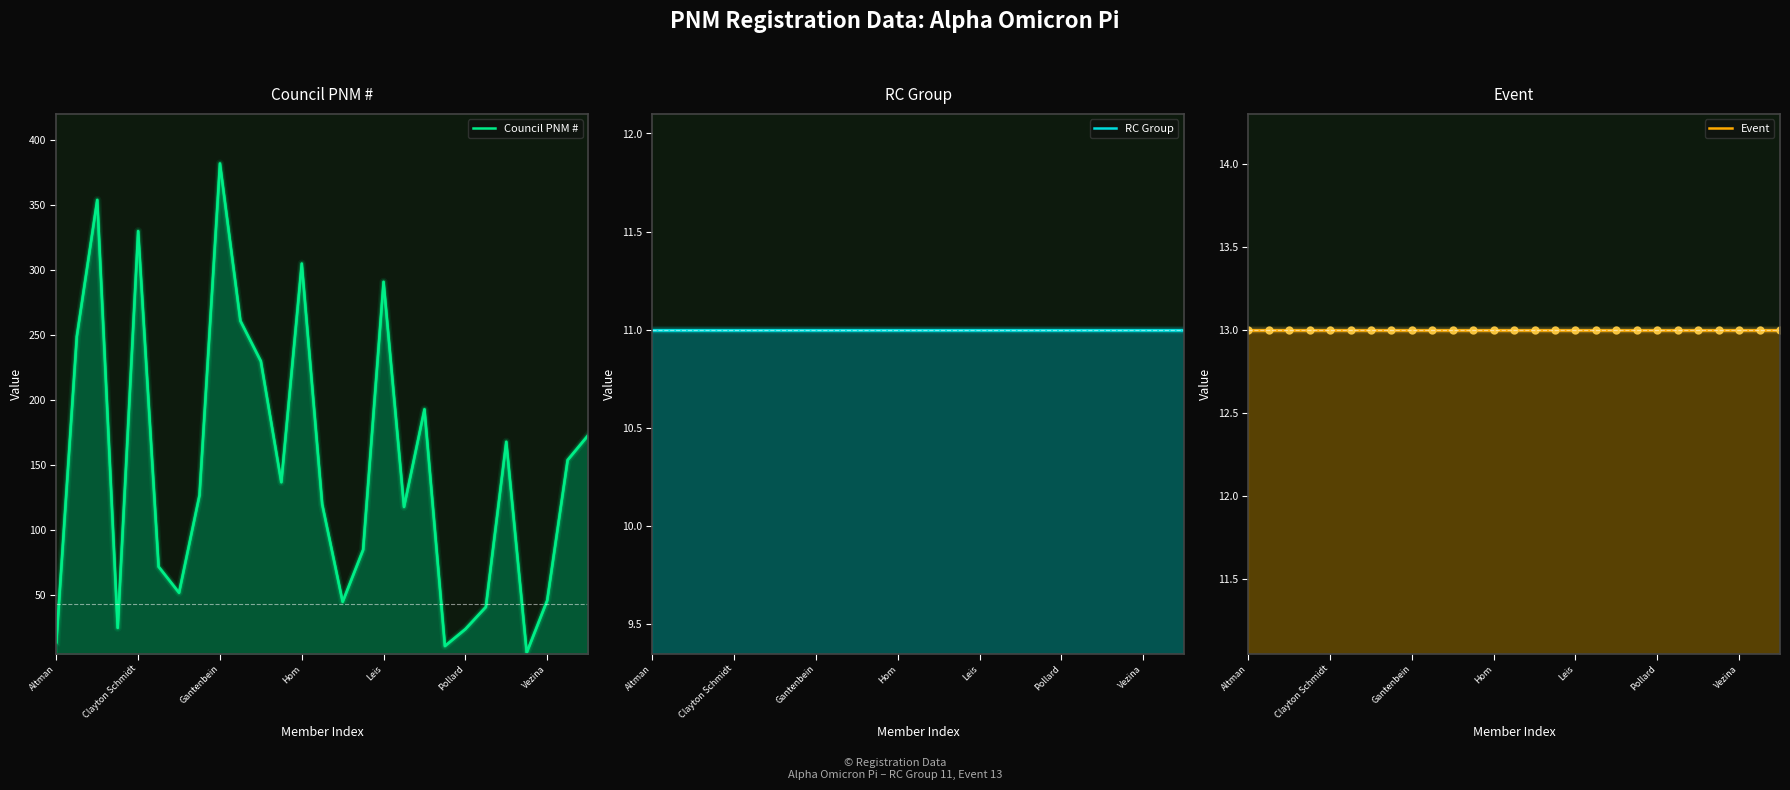

At which label is RC Group closest to 11?

Altman